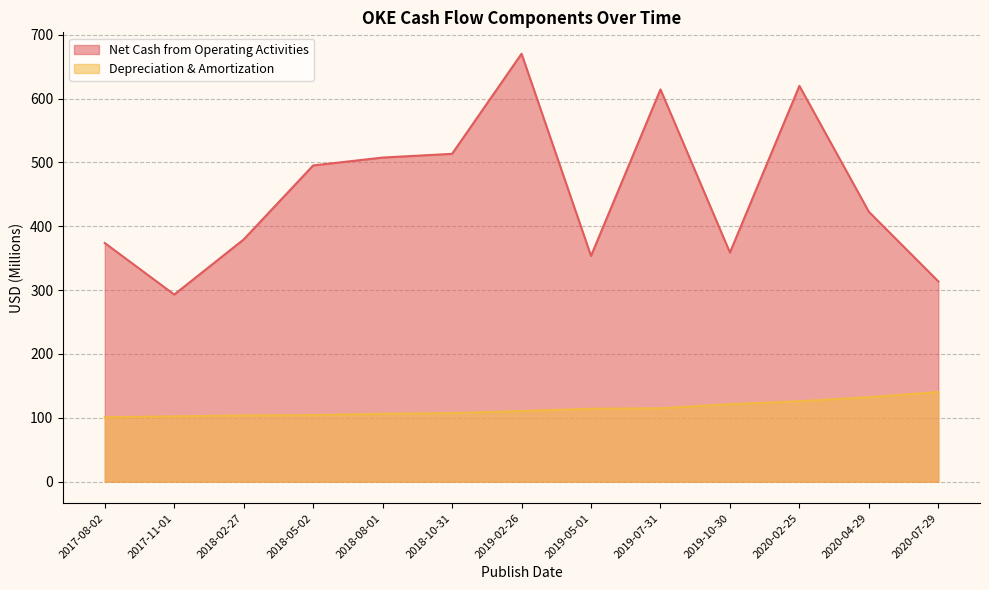

What is the minimum value for Depreciation & Amortization?

100.8